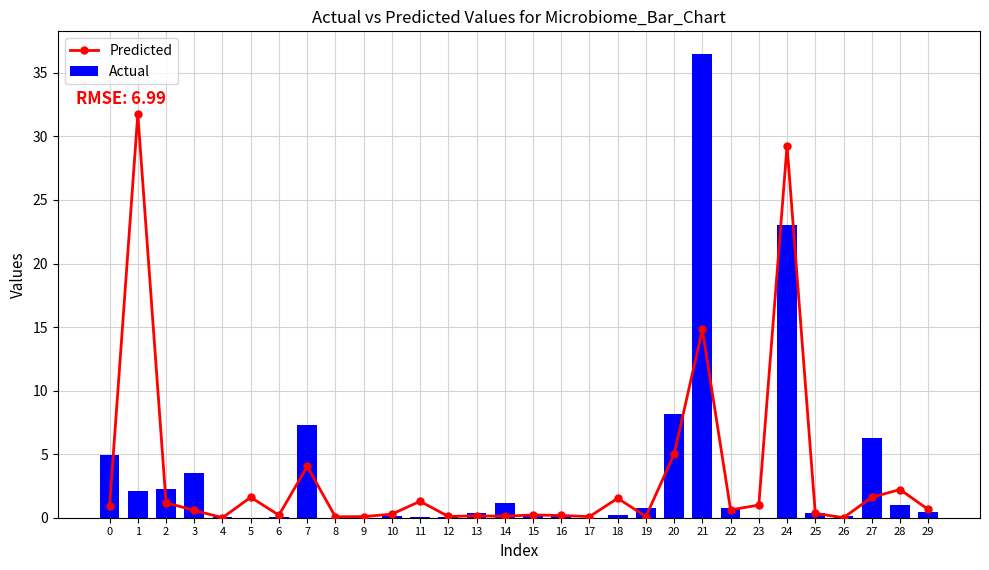

List the labels in order of Predicted value, smallest first.

4, 26, 8, 17, 9, 19, 12, 14, 13, 16, 6, 15, 10, 25, 3, 22, 29, 0, 23, 2, 11, 18, 27, 5, 28, 7, 20, 21, 24, 1